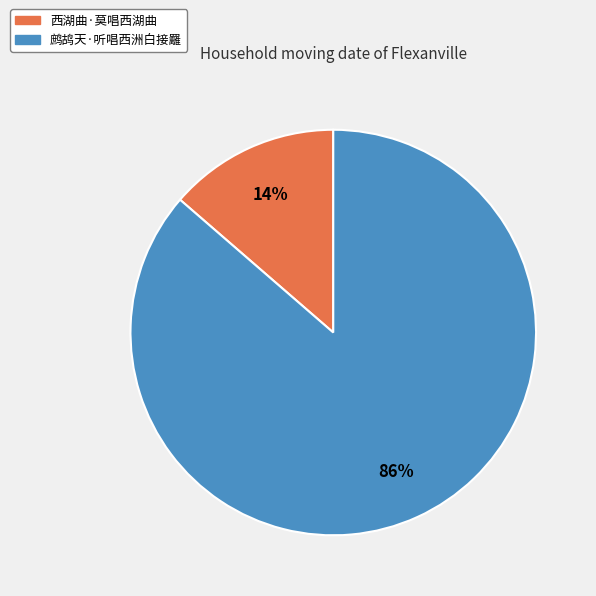

Which slice is the largest?

鹧鸪天·听唱西洲白接䍦